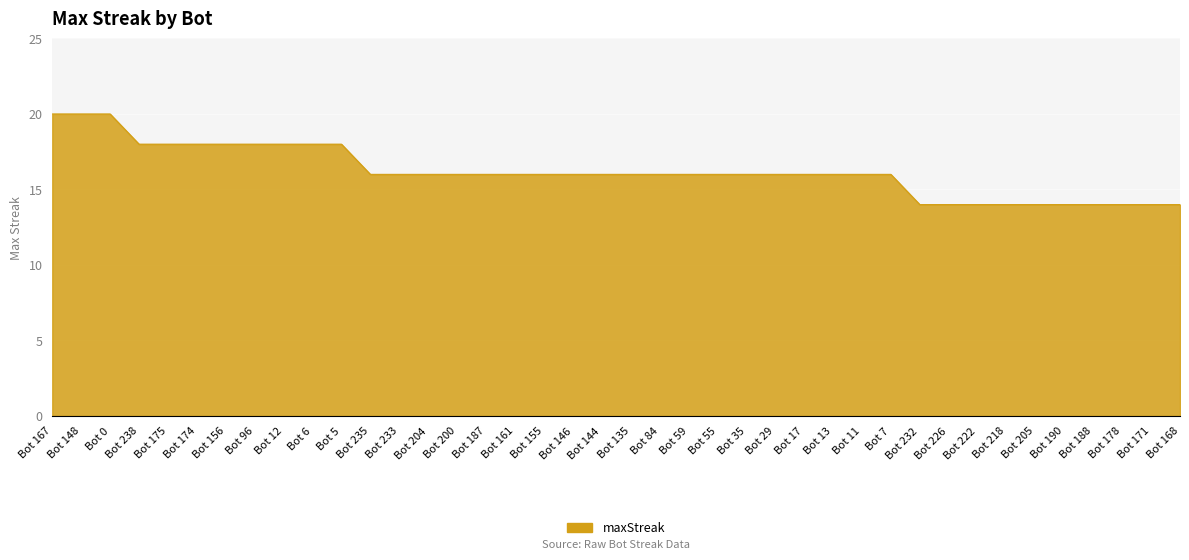

What is the maximum value shown in the chart?

20